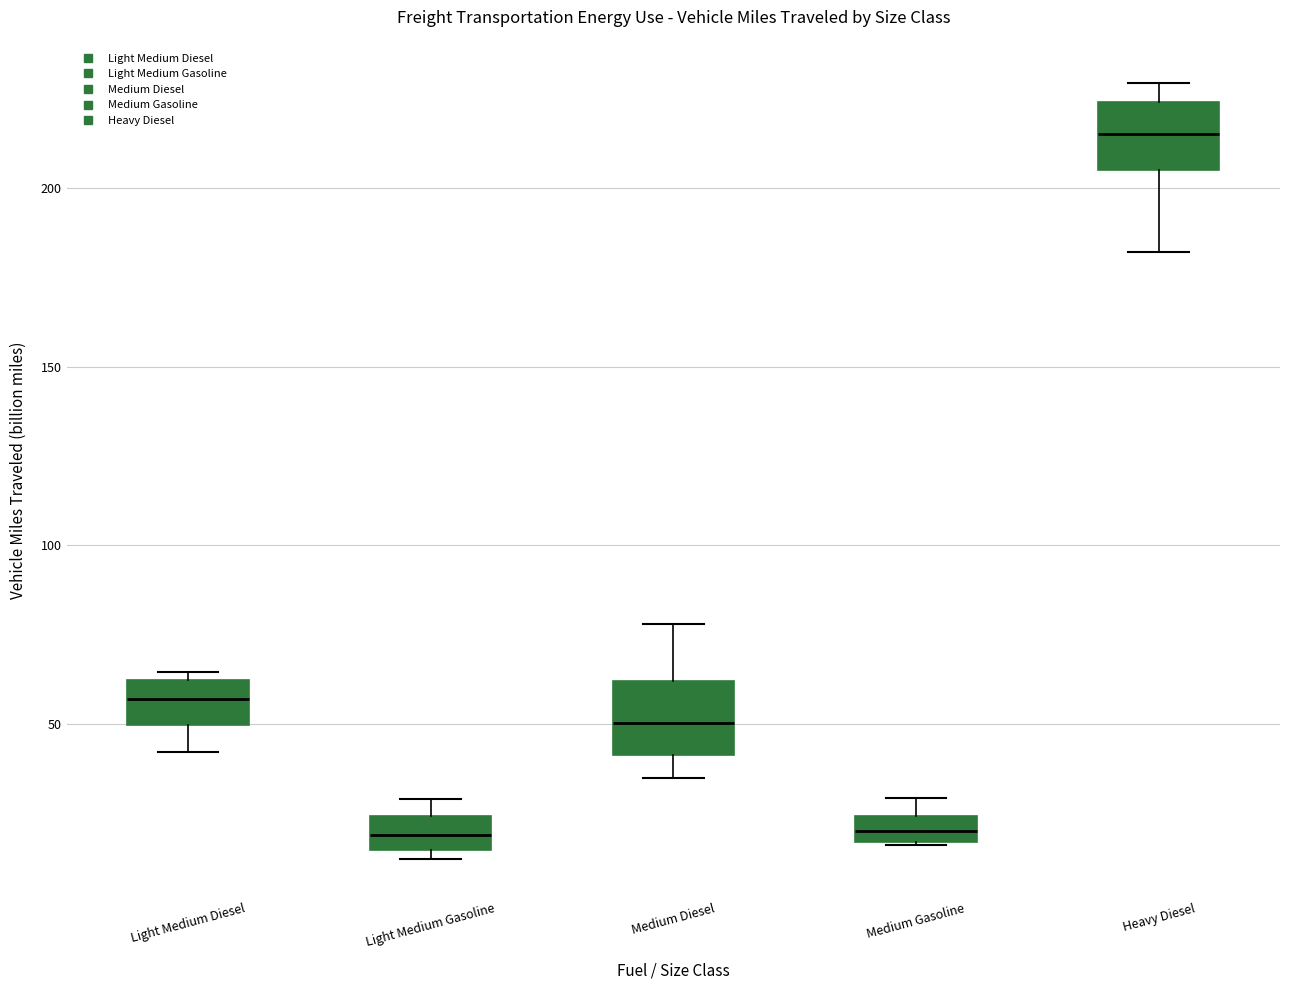

Which box's median line is the highest?

Heavy Diesel